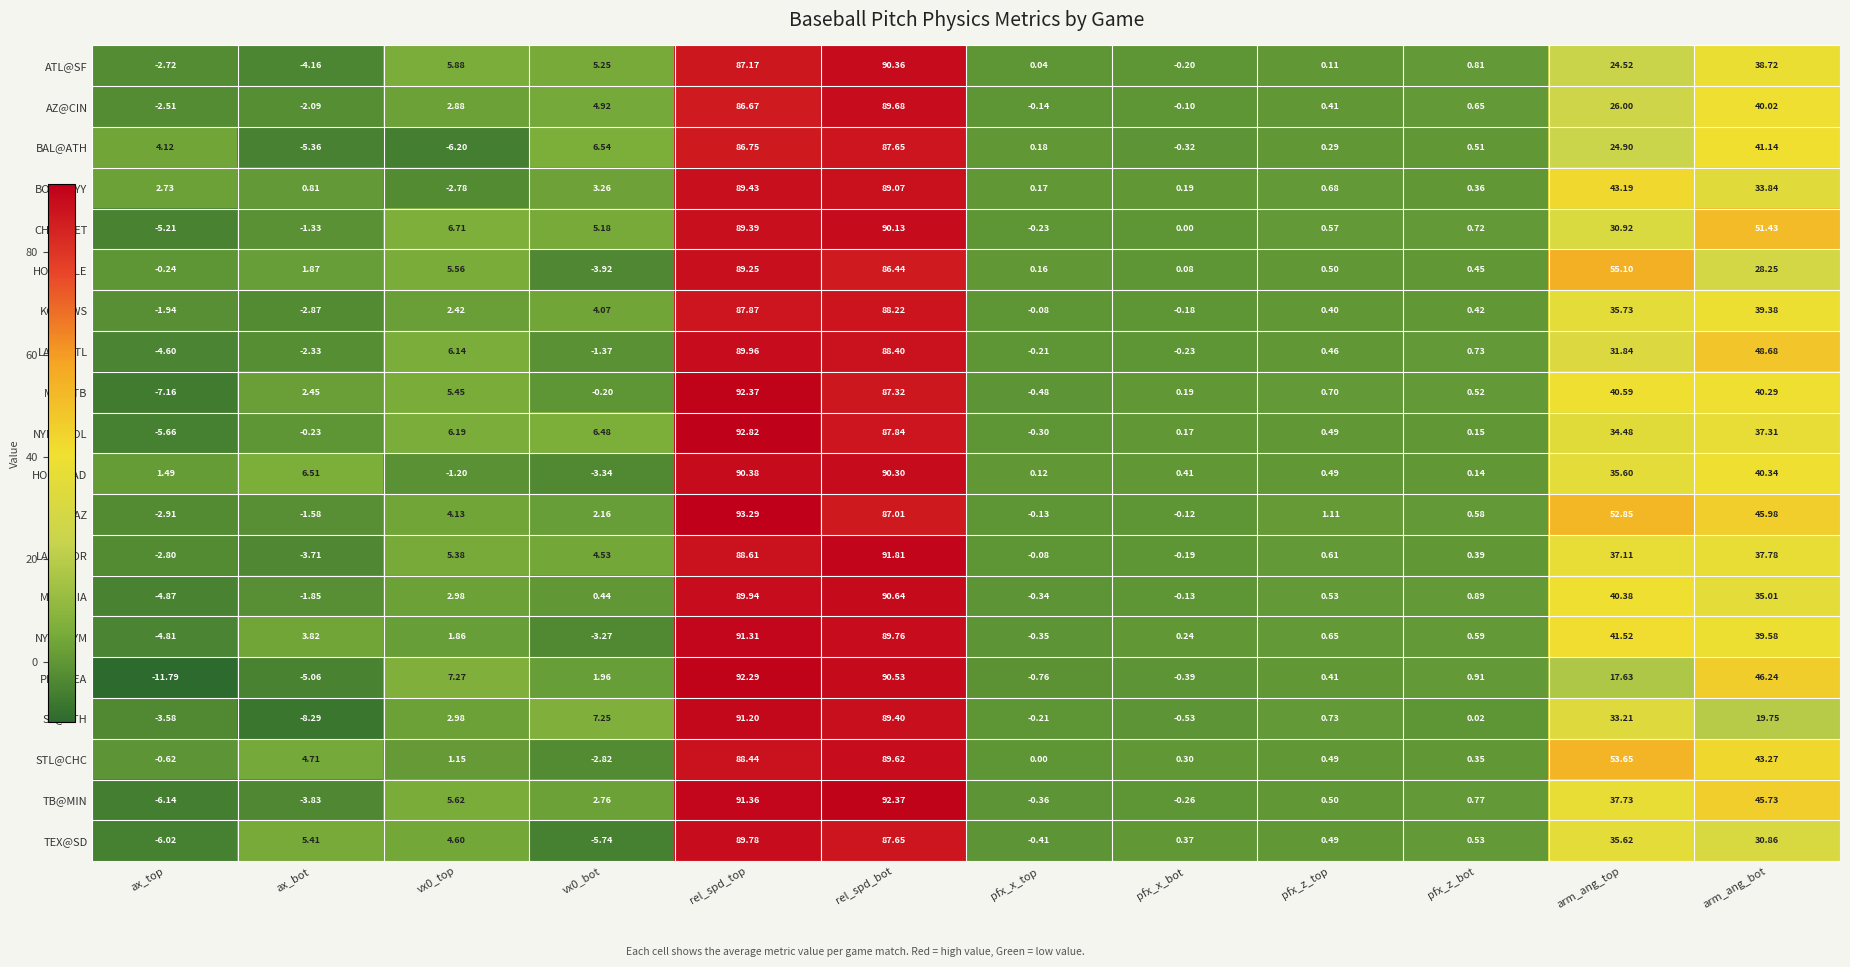

Count the number of categories in the chart.

12